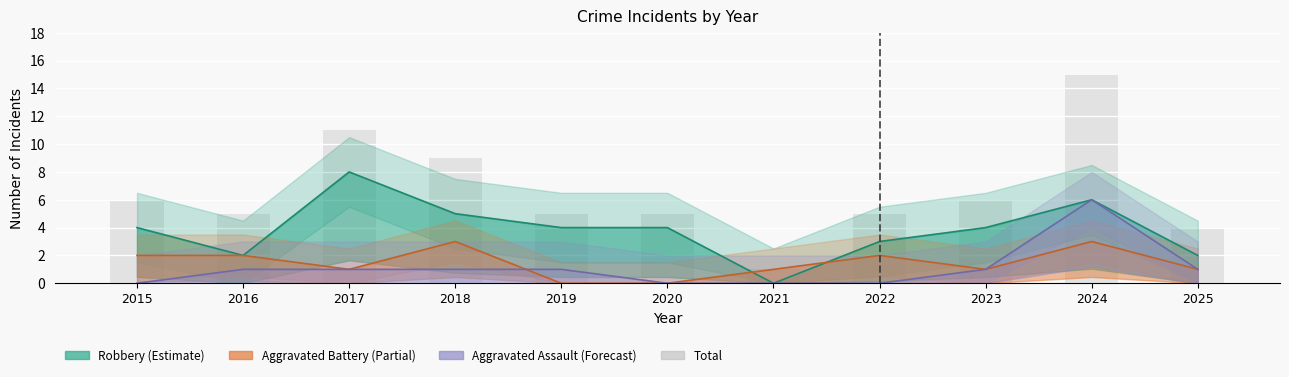

Does the chart contain any negative values?

No